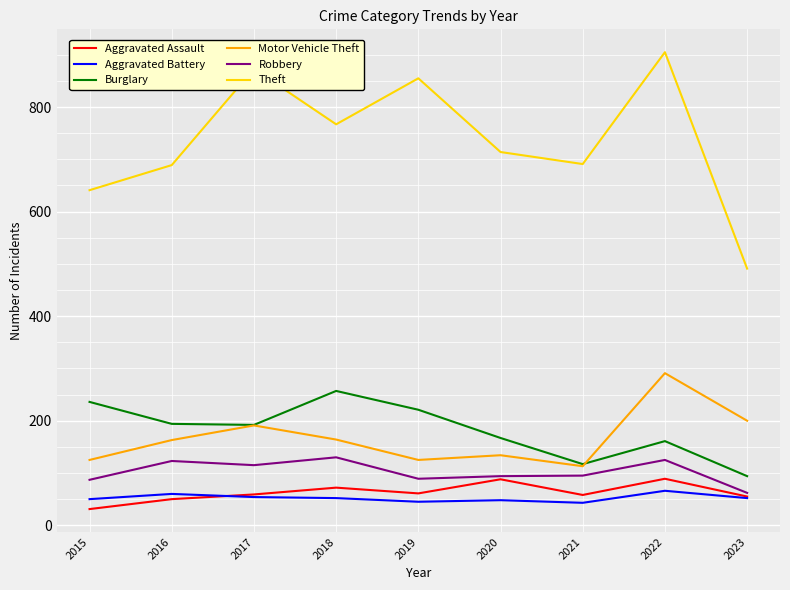

How many distinct data groups are displayed?

6